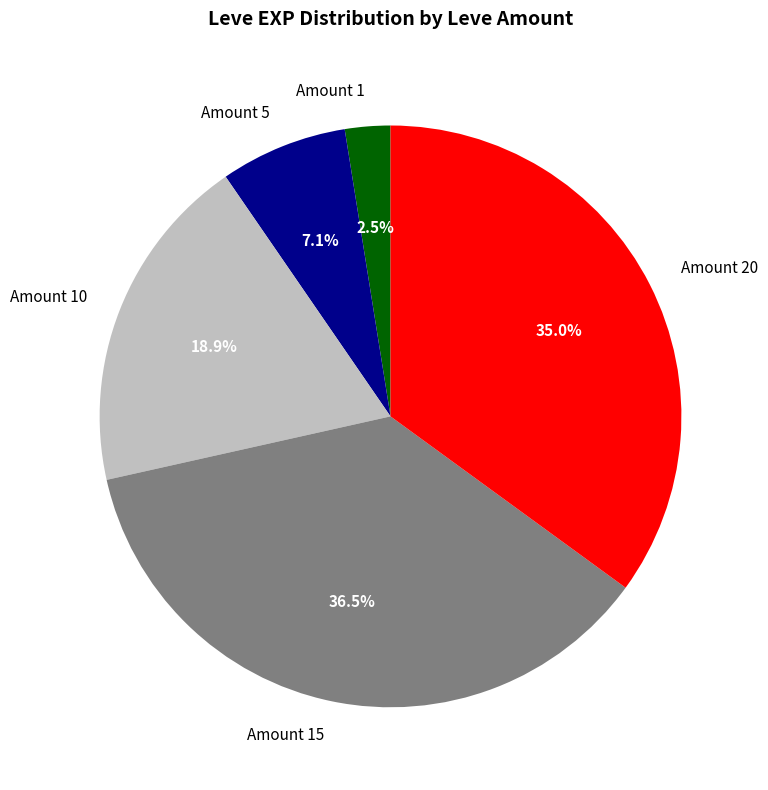

Between Amount 15 and Amount 5, which is larger?

Amount 15